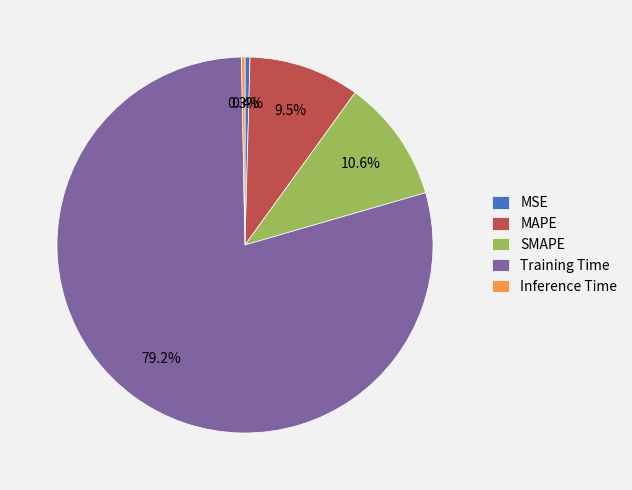

To the nearest percent, what is the average slice percentage?

20%